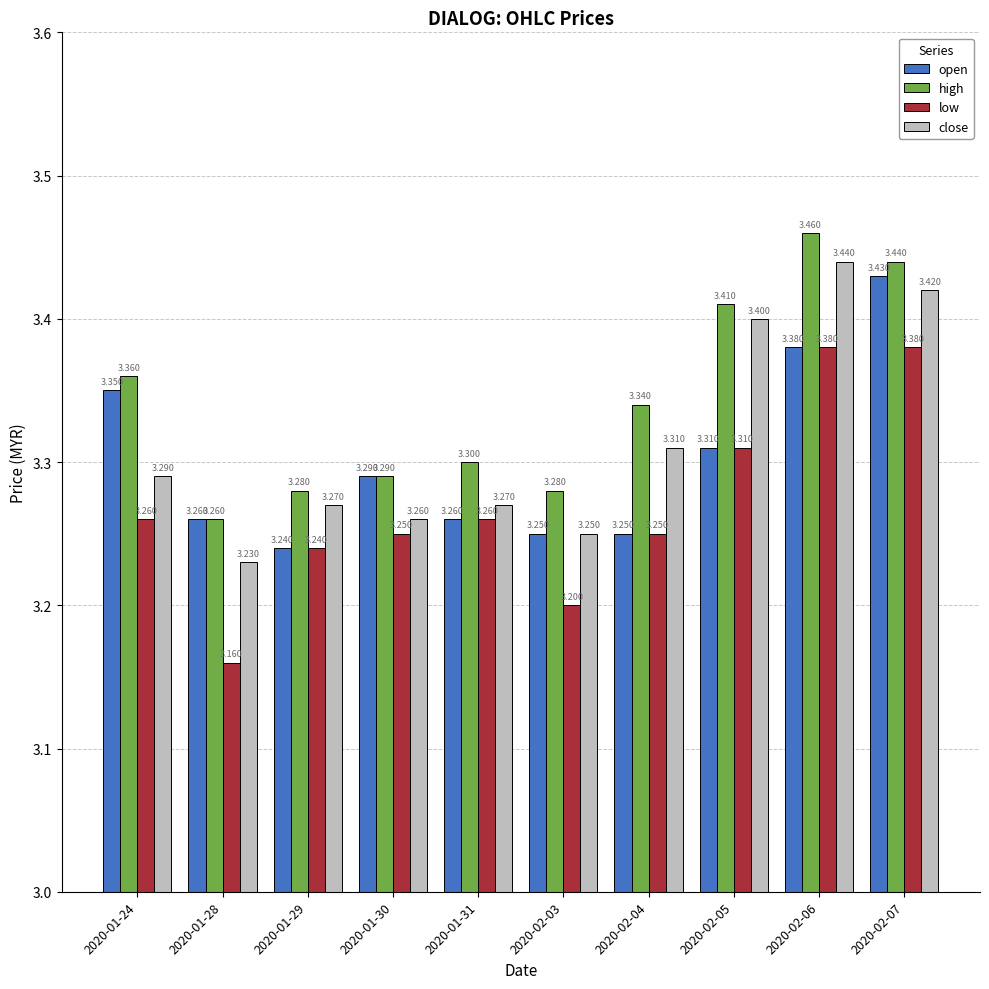

What is the difference between the highest and lowest values at 2020-02-06?

0.1